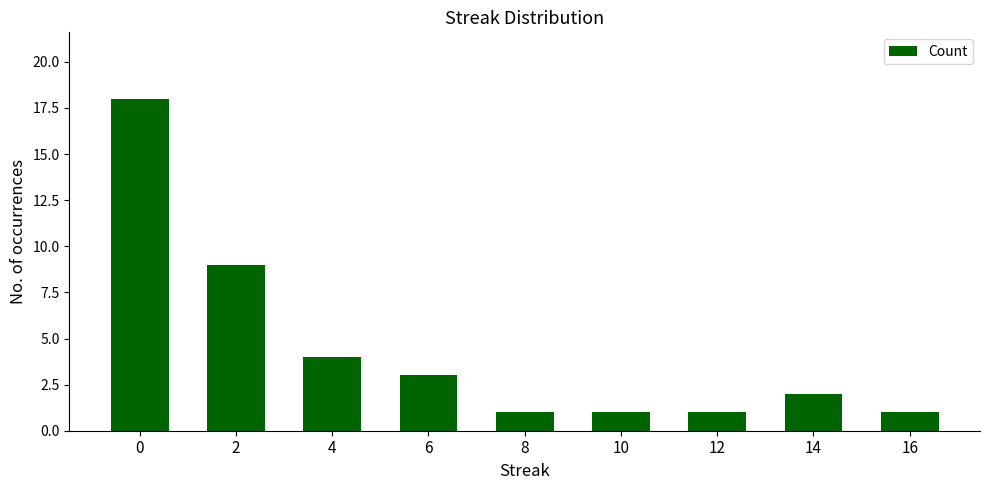

What is the sum of all values?

40